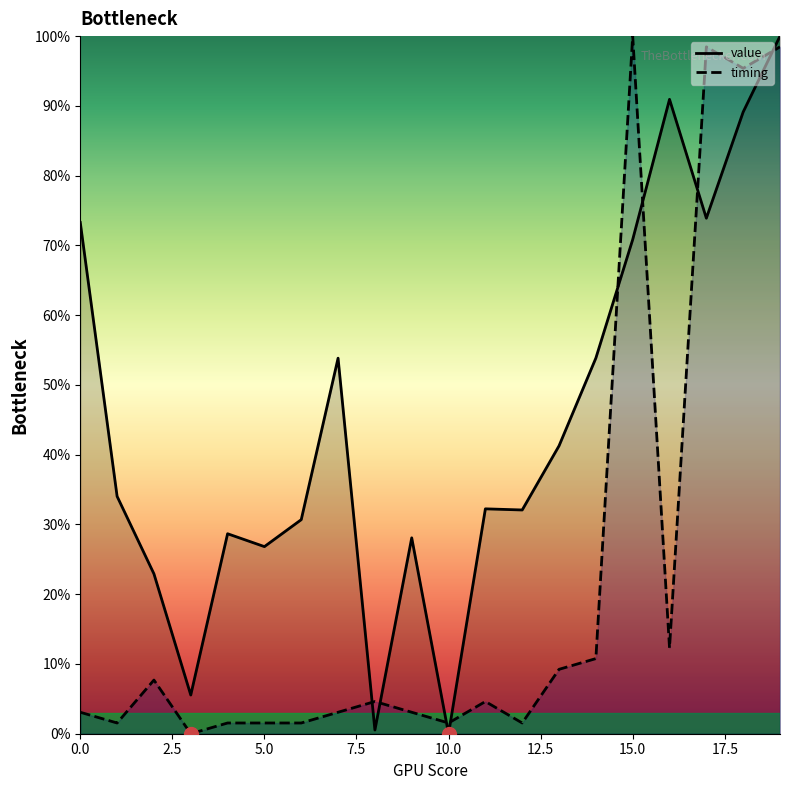

Is the value of timing at 18 greater than the value of value at 15?

Yes